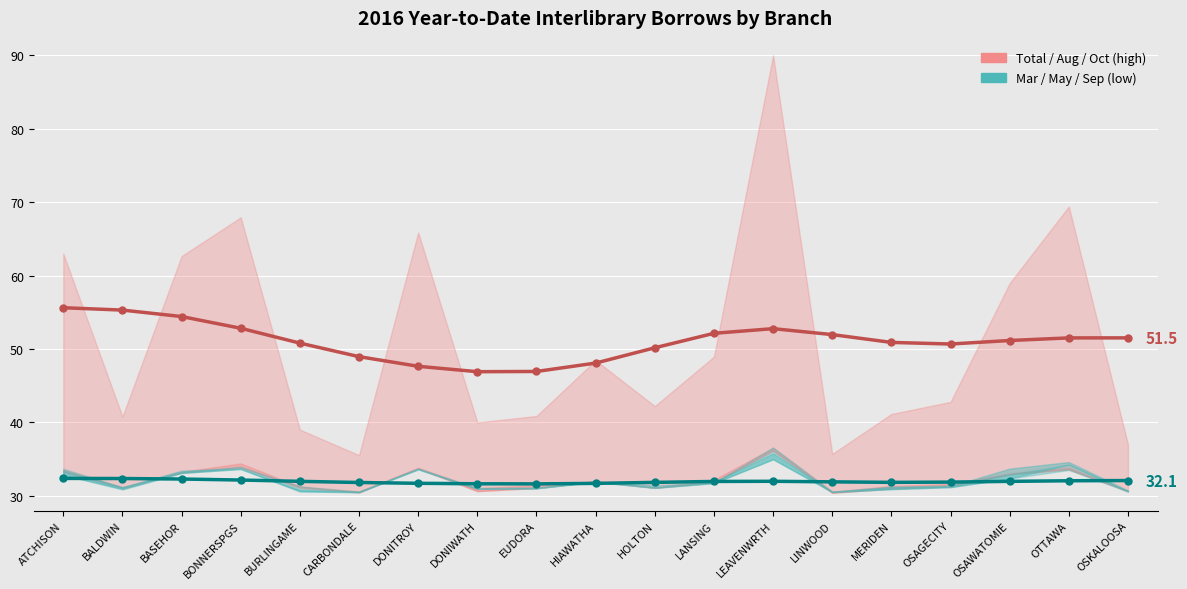

What is the value of the May (low group) point at the 6th from the left?

31.8